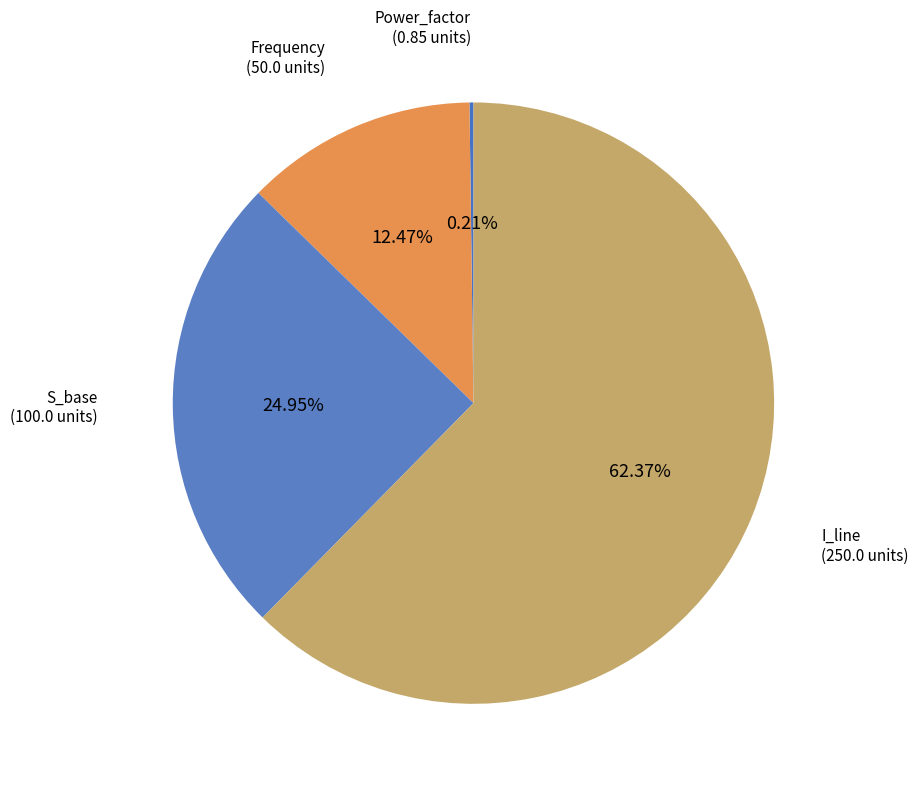

Which category has the biggest portion of the pie?

I_line